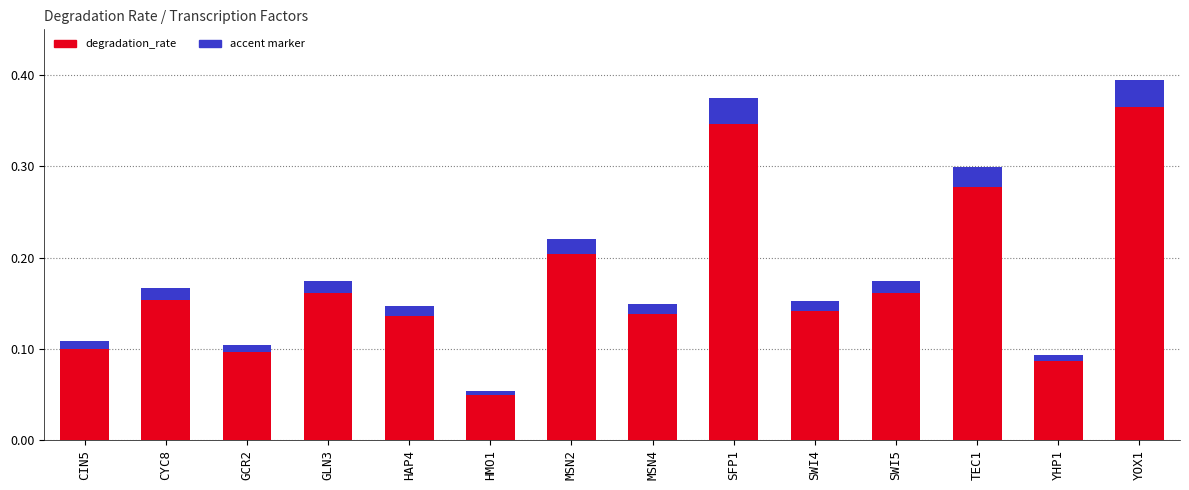

At which category is the sum across all series the highest?

YOX1